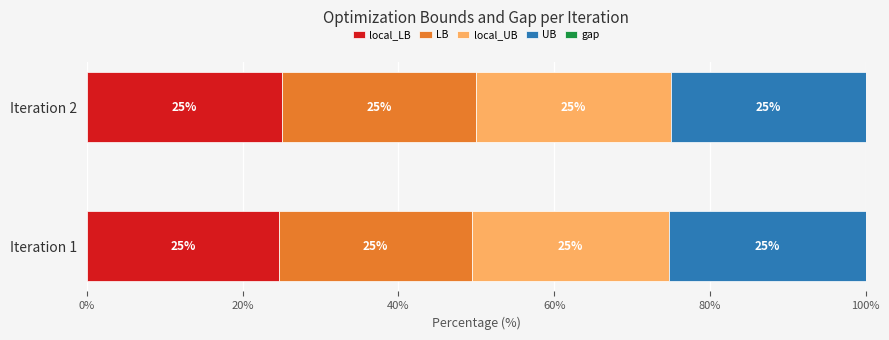

What is the total value across all series at Iteration 1?

100.0